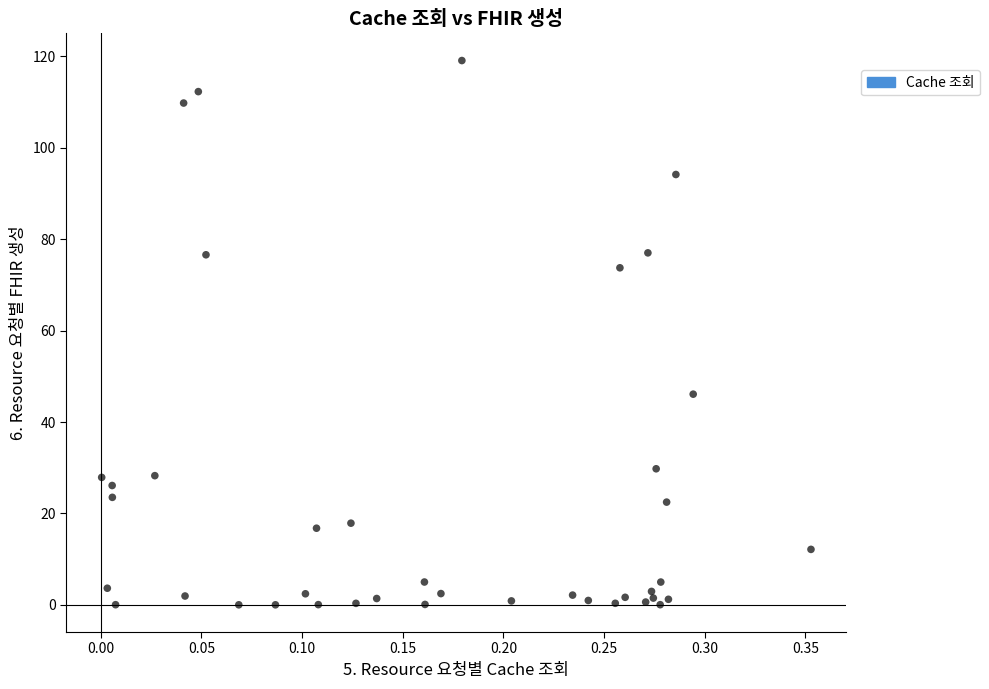

What Y value in the scatter plot is closest to 59?

46.1